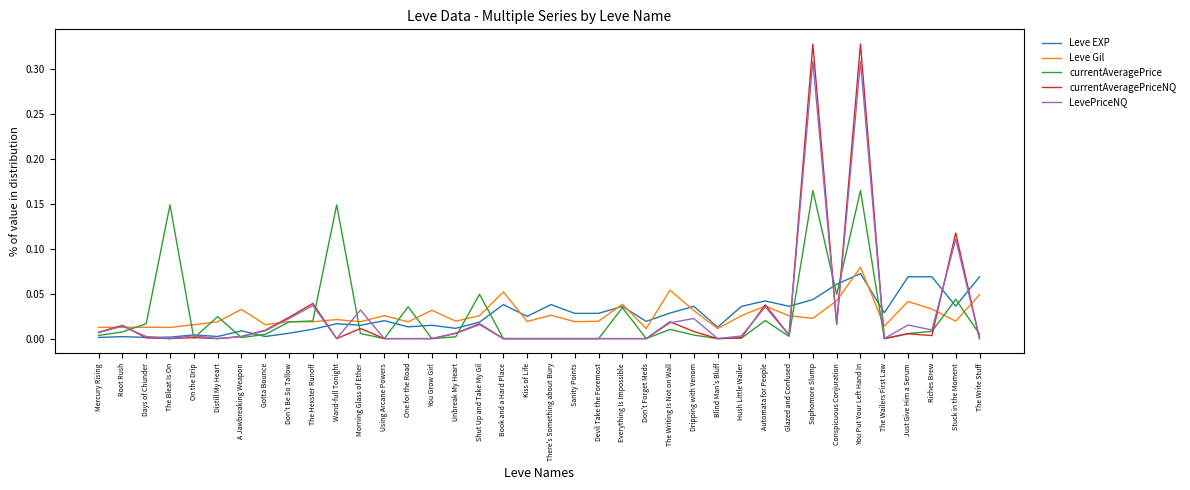

At which category does currentAveragePriceNQ reach its first local peak?

Root Rush